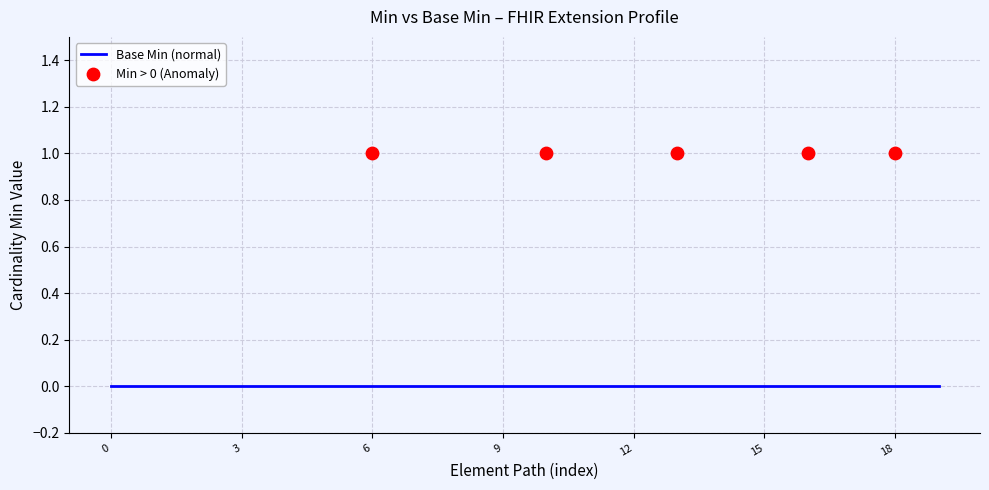

Which series has the largest total across all categories?

Min